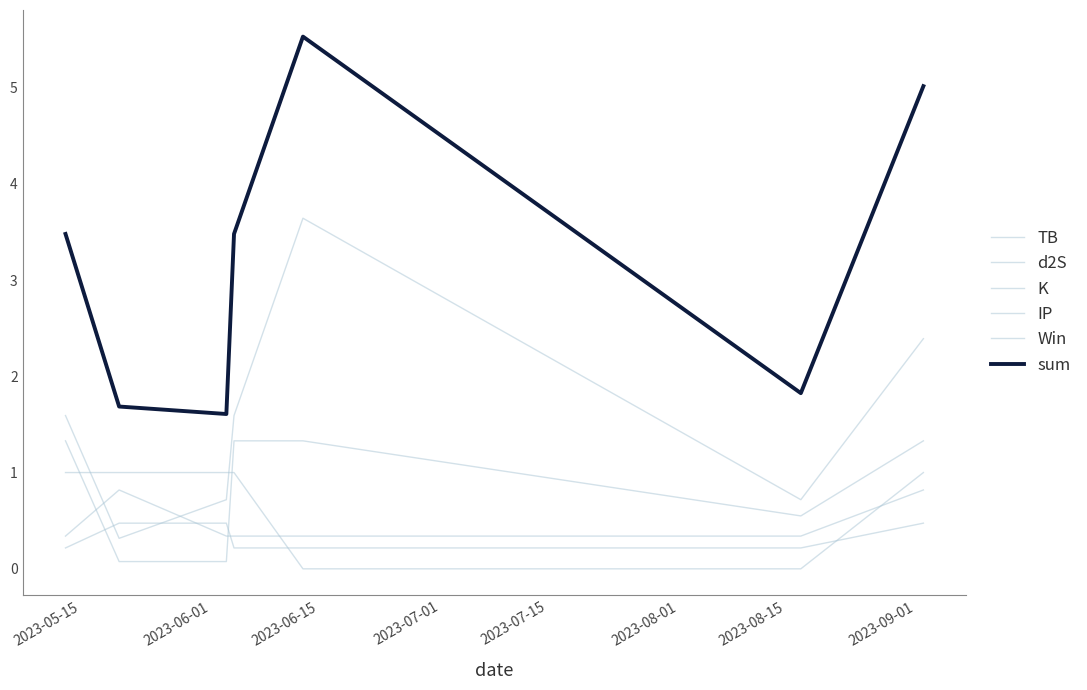

How many lines are shown in the chart?

6